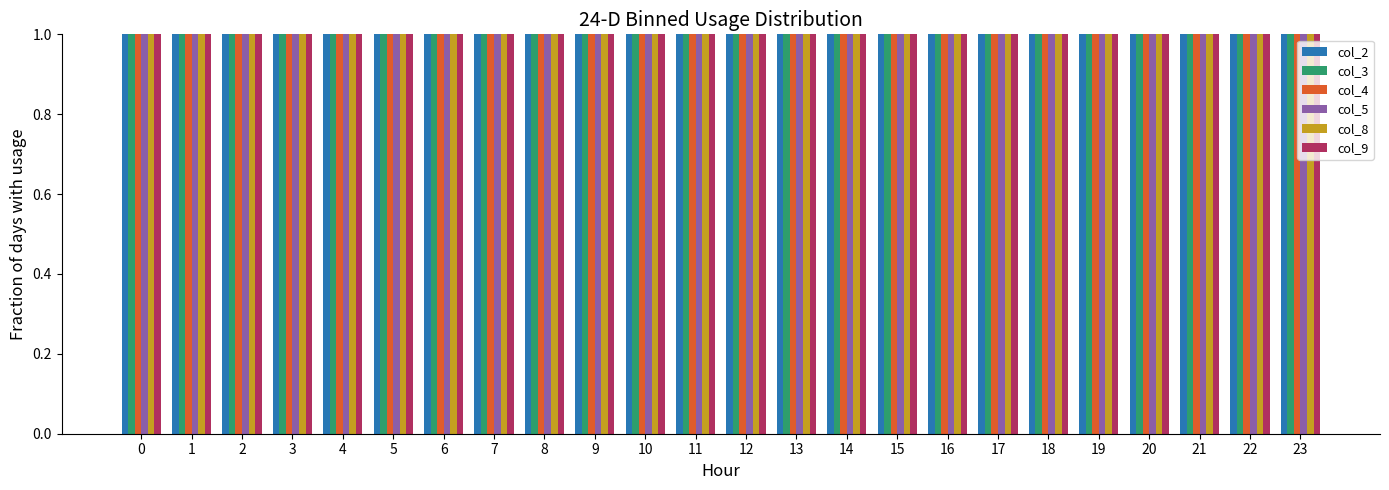

What is the value of the col_5 bar at the 15th from the left?

1.0